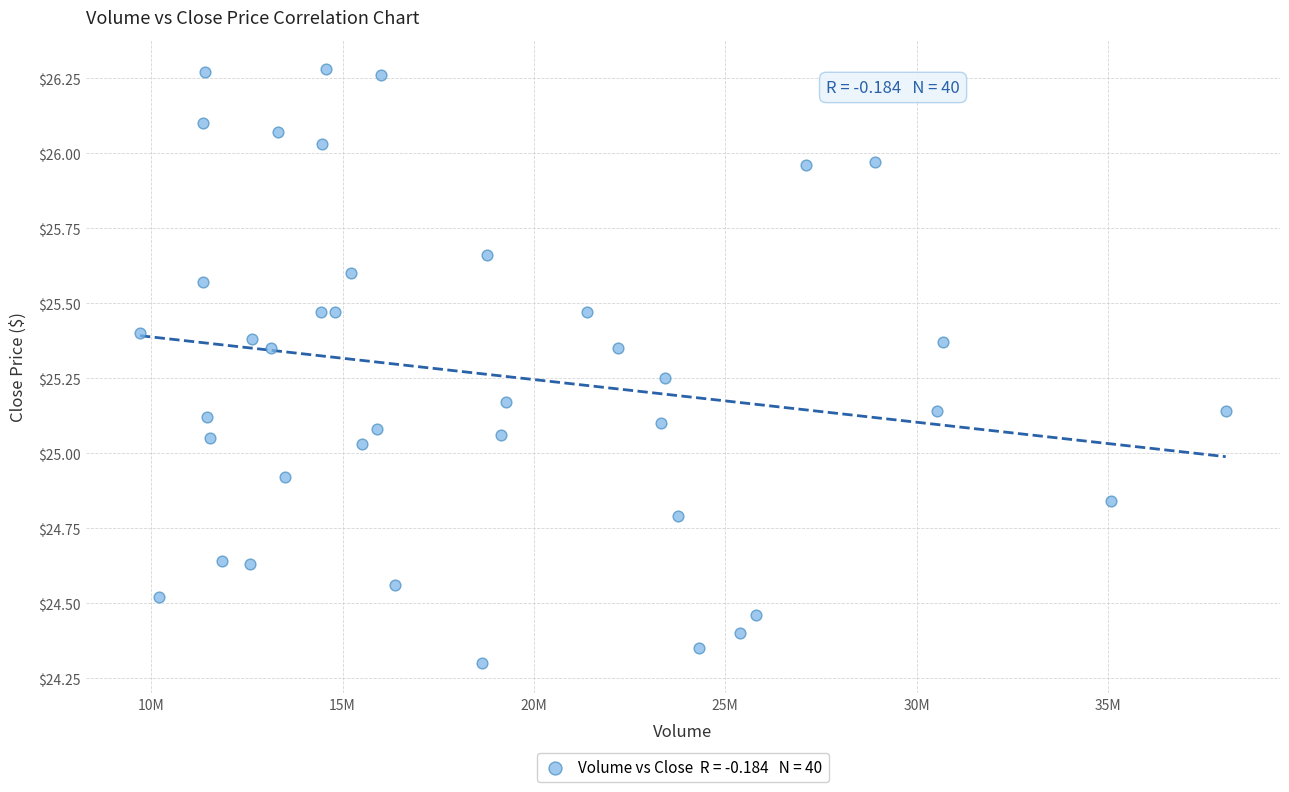

What is the range of X values (max minus min)?

28369186.0